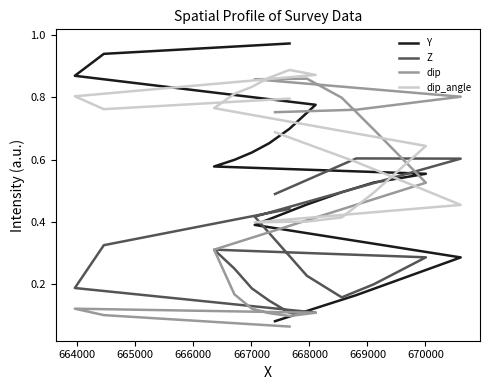

The value of dip_angle at 664000 is 0.2. True or false?

False